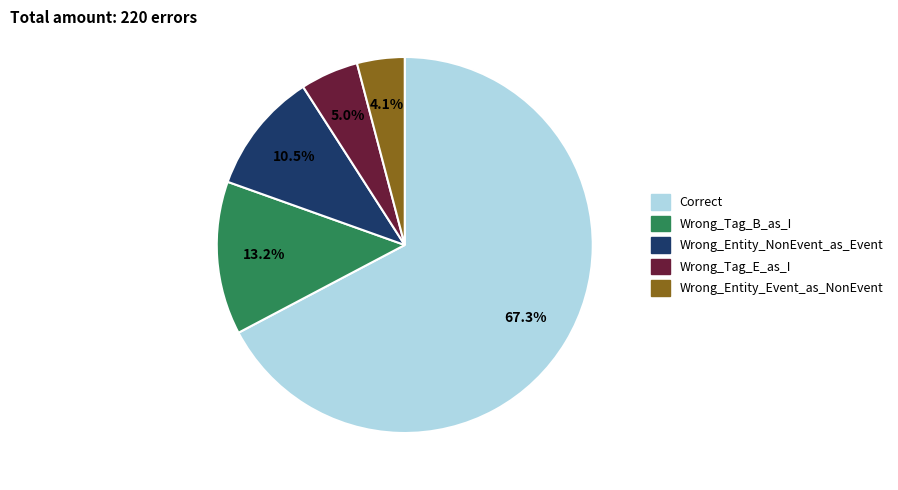

Which slice is the smallest?

Wrong_Entity_Event_as_NonEvent